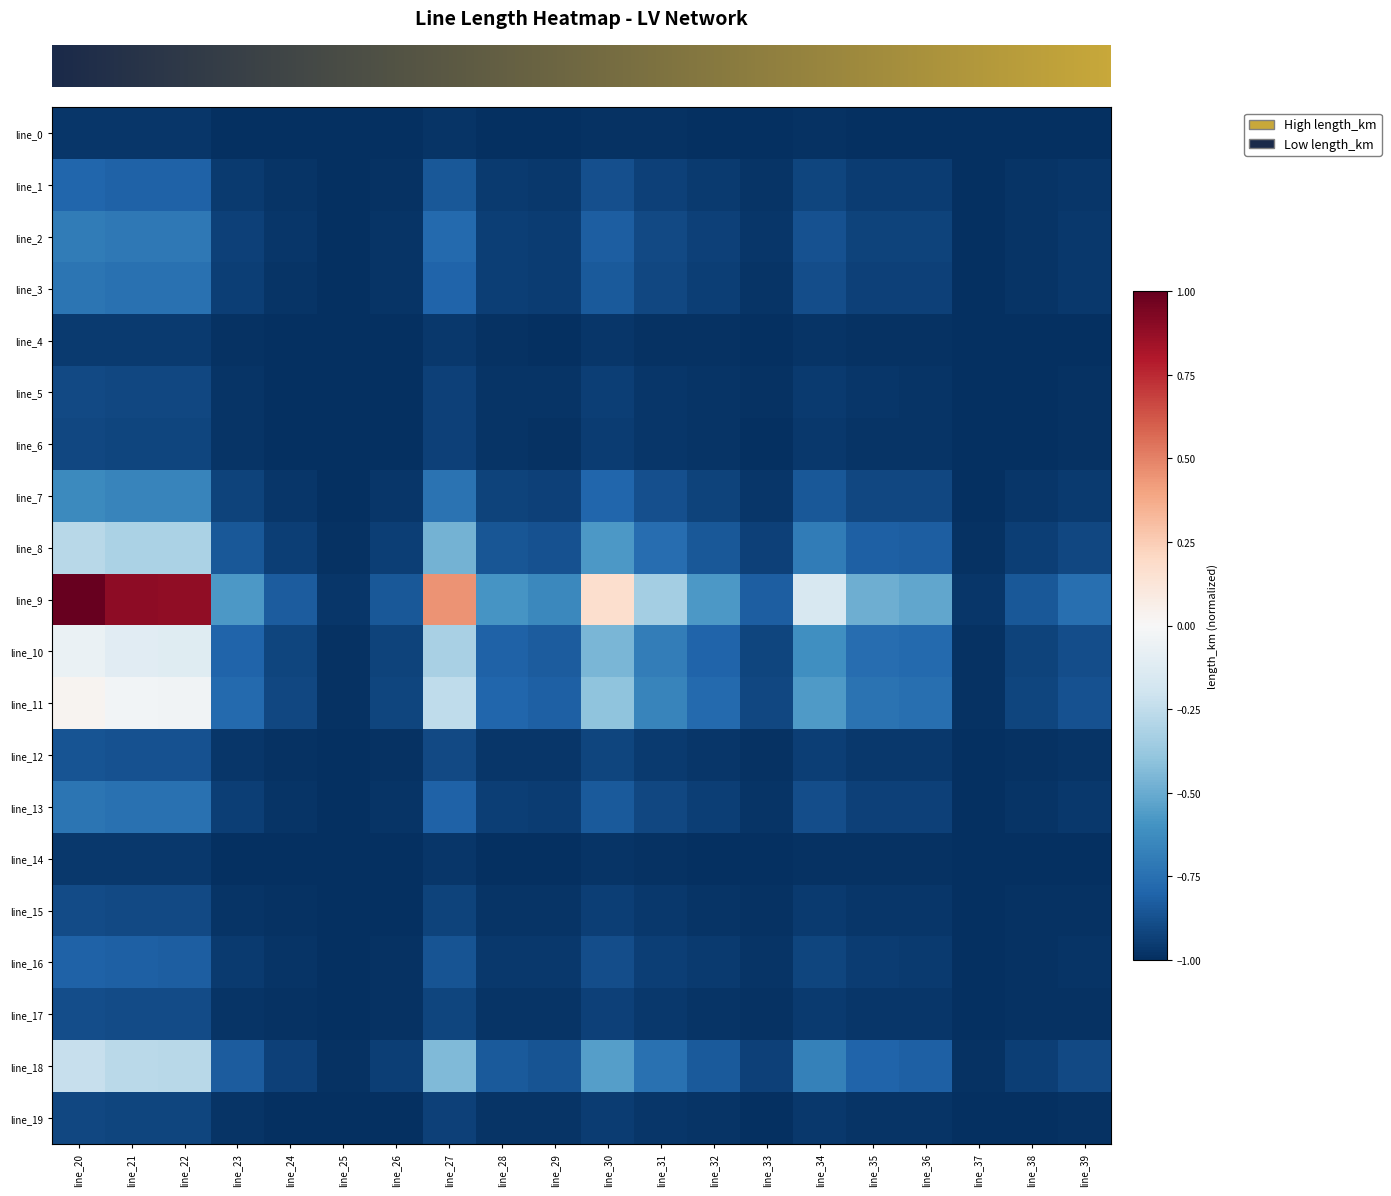

What is the difference between the highest and lowest values at line_32?

0.4